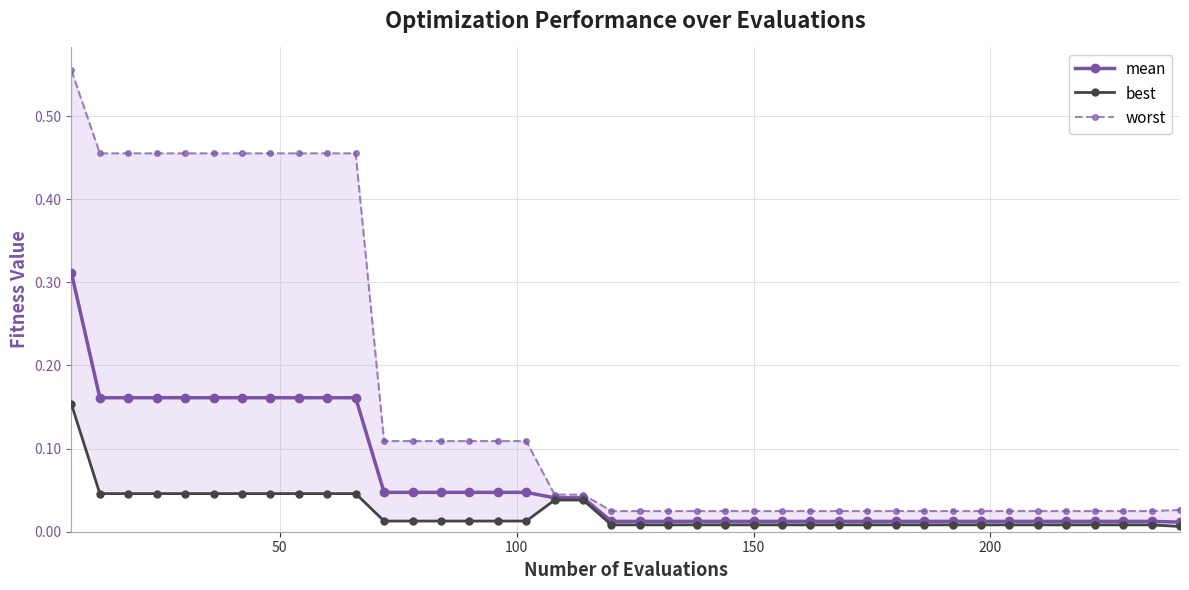

True or false: mean has more than 1 points higher than both neighbors.

False